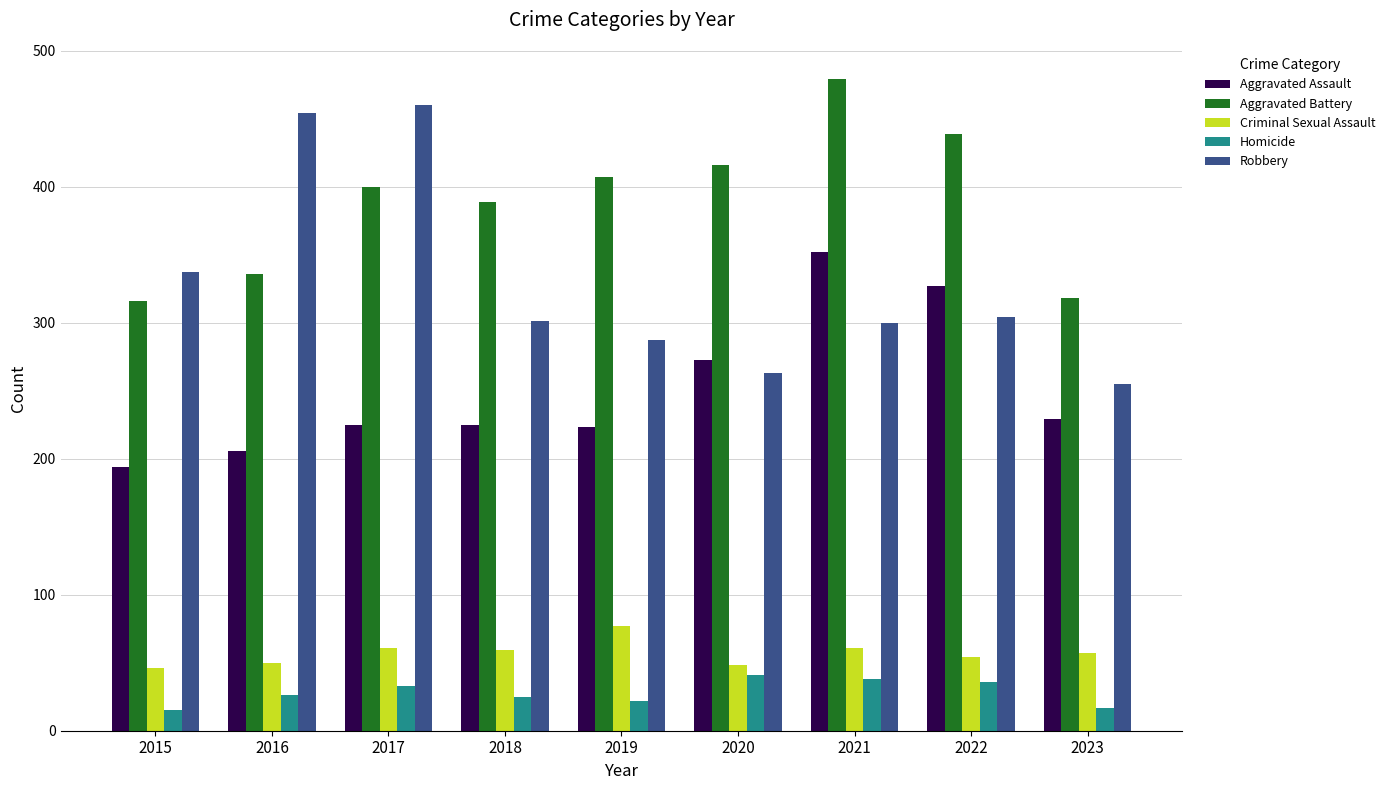

What is the lowest value of the Aggravated Battery series?

316